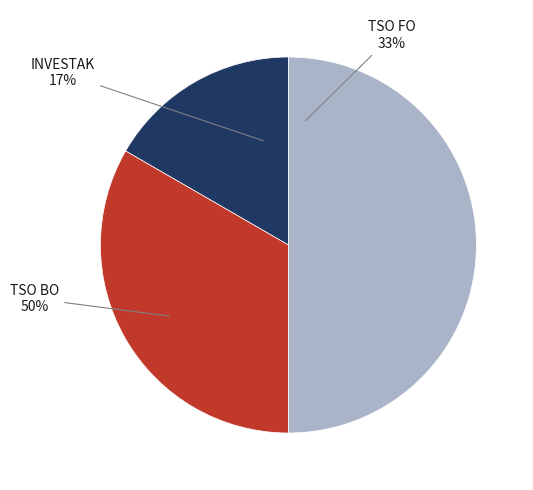

How many segments does this pie chart have?

3